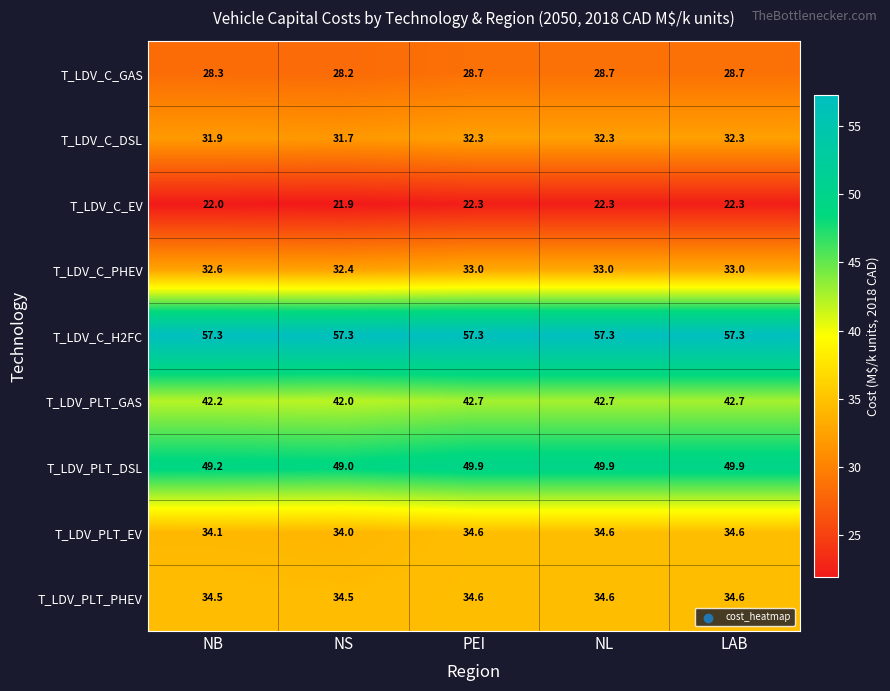

What is the sum of all T_LDV_C_H2FC values?

286.5